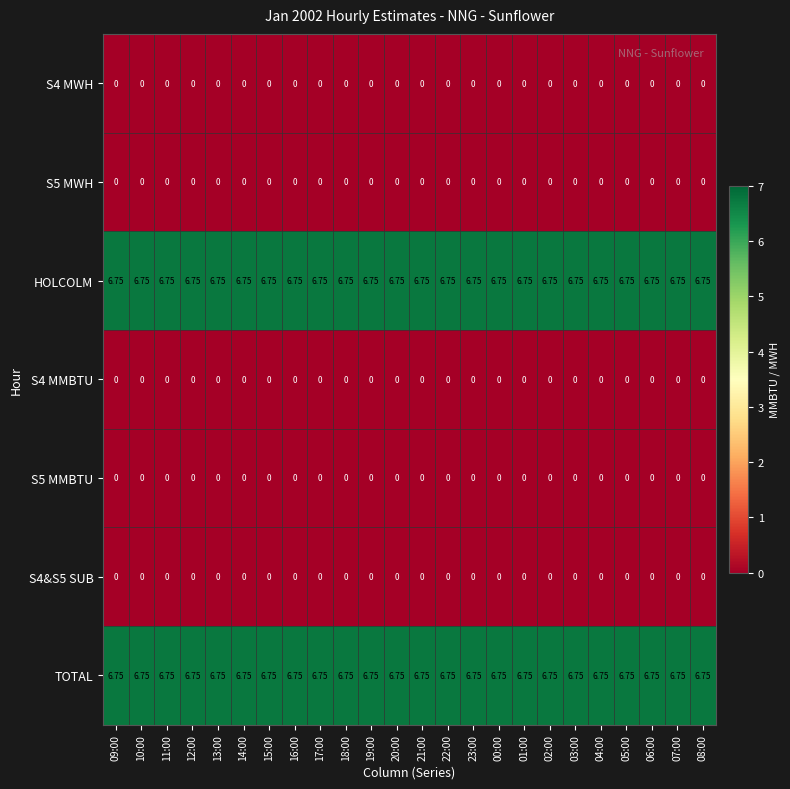

Is the value of S4 MWH at 16:00 greater than the value of HOLCOLM at 10:00?

No